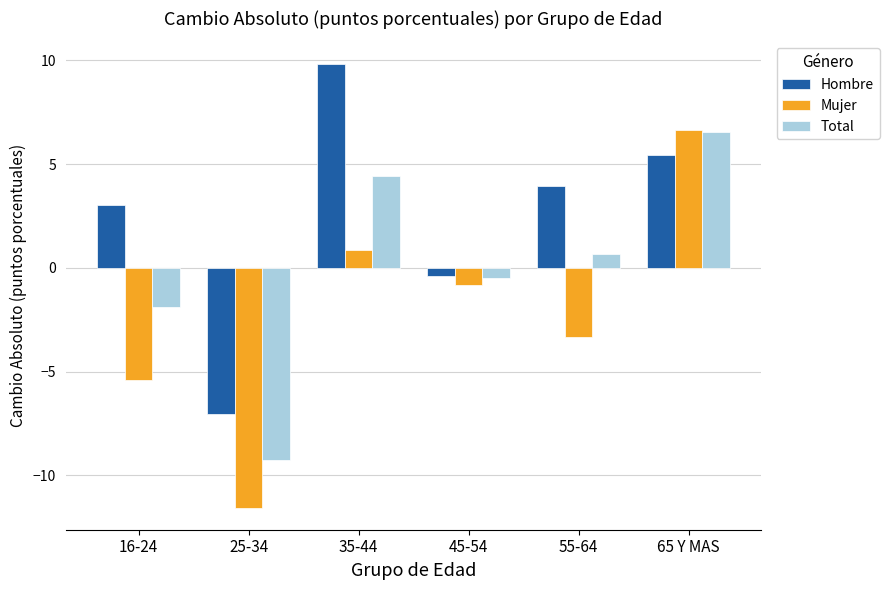

What is the label of the 4th bar from the left?

45-54